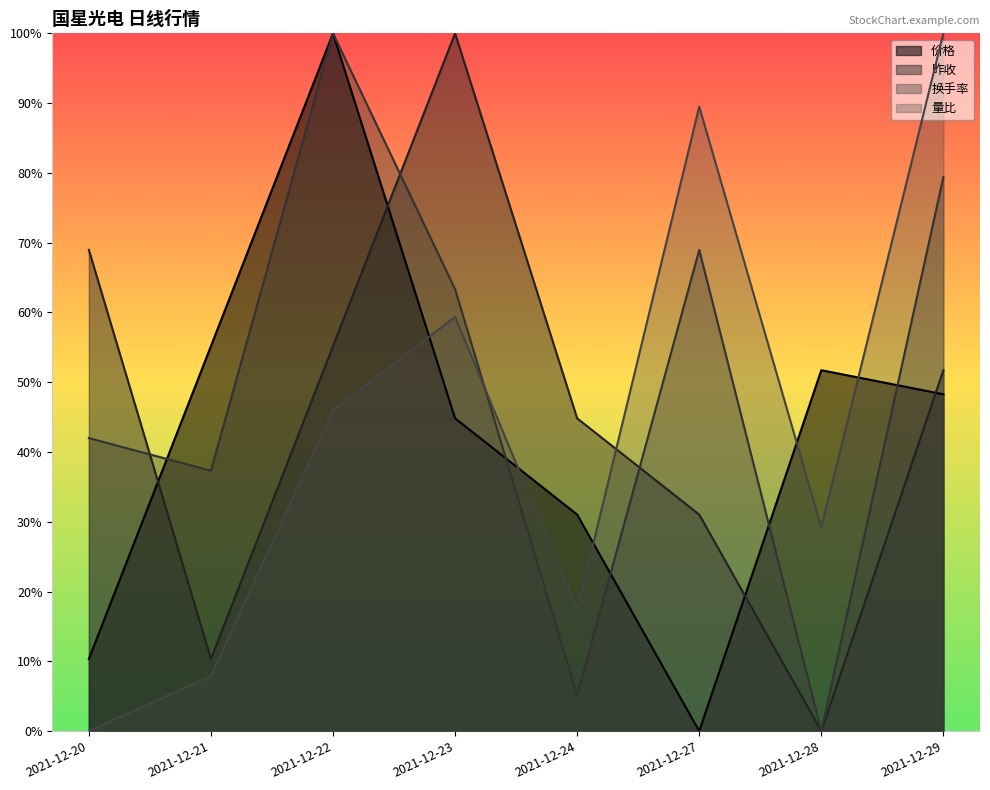

At which category is the sum across all series the highest?

2021-12-22